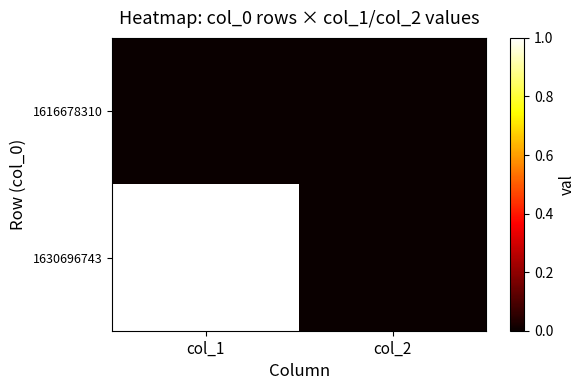

Rank the series at col_2 from highest to lowest value.

1616678310, 1630696743